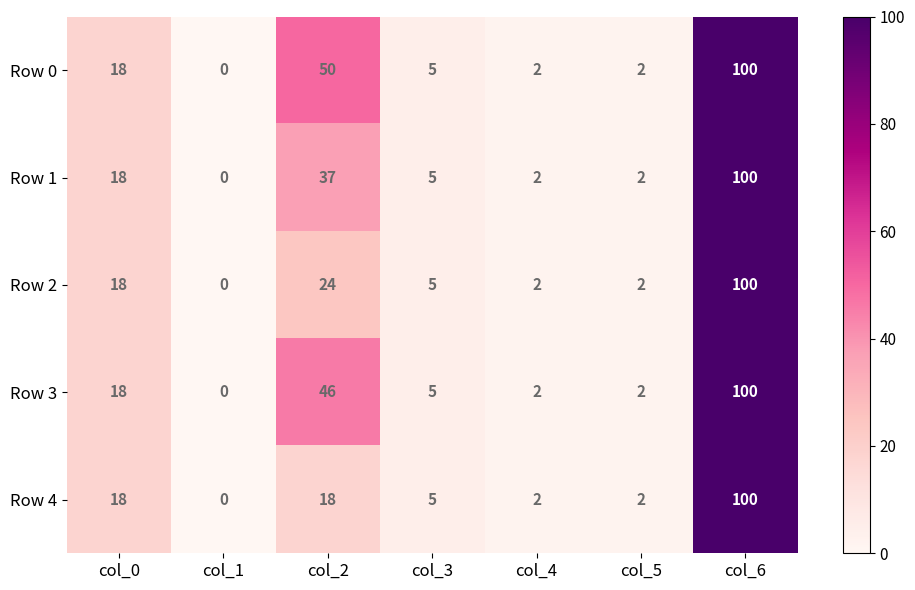

The Row 4 series shows 0 at col_1. True or false?

True